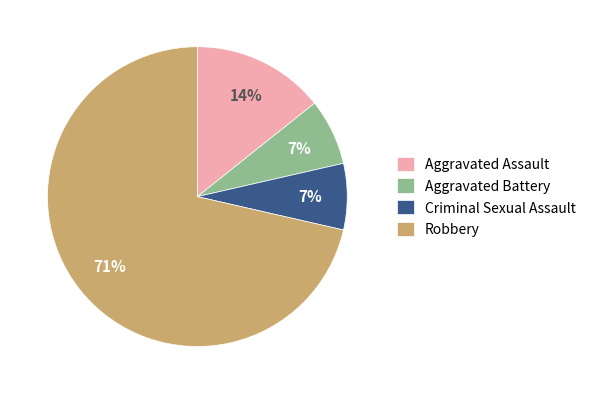

Which category has the biggest portion of the pie?

Robbery